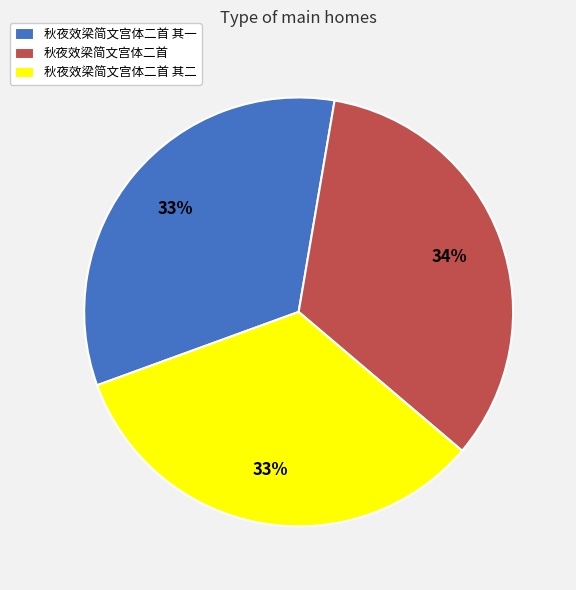

What is the ratio of the value at 秋夜效梁简文宫体二首 to the value at 秋夜效梁简文宫体二首 其二?

1.0